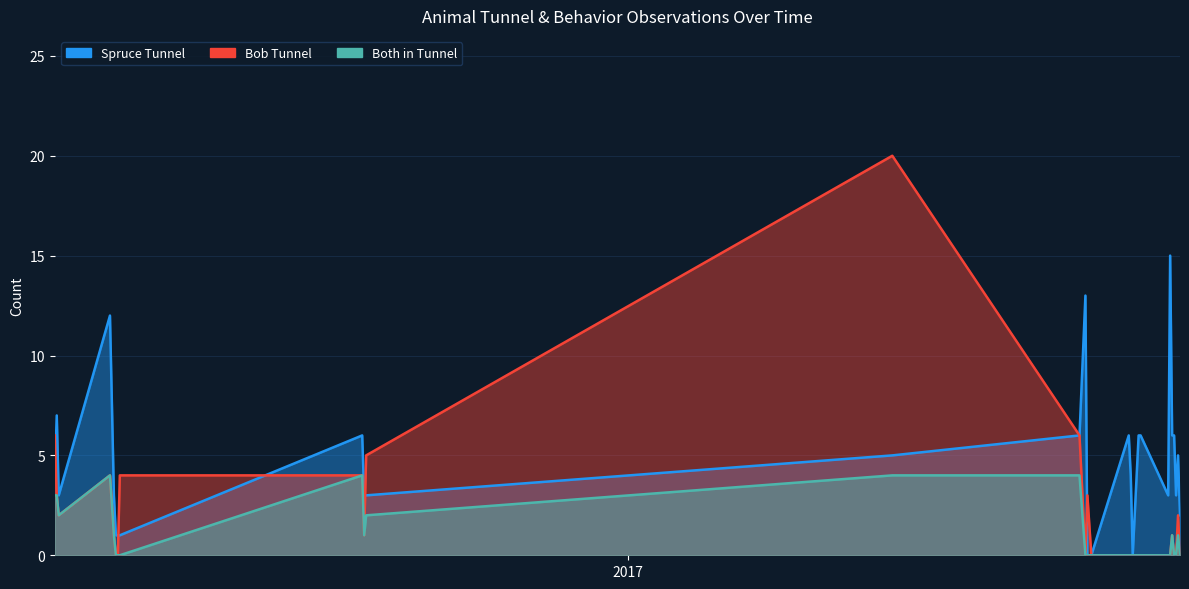

Which has a higher value, 2017-08-18 or 2016-04-15?

2017-08-18